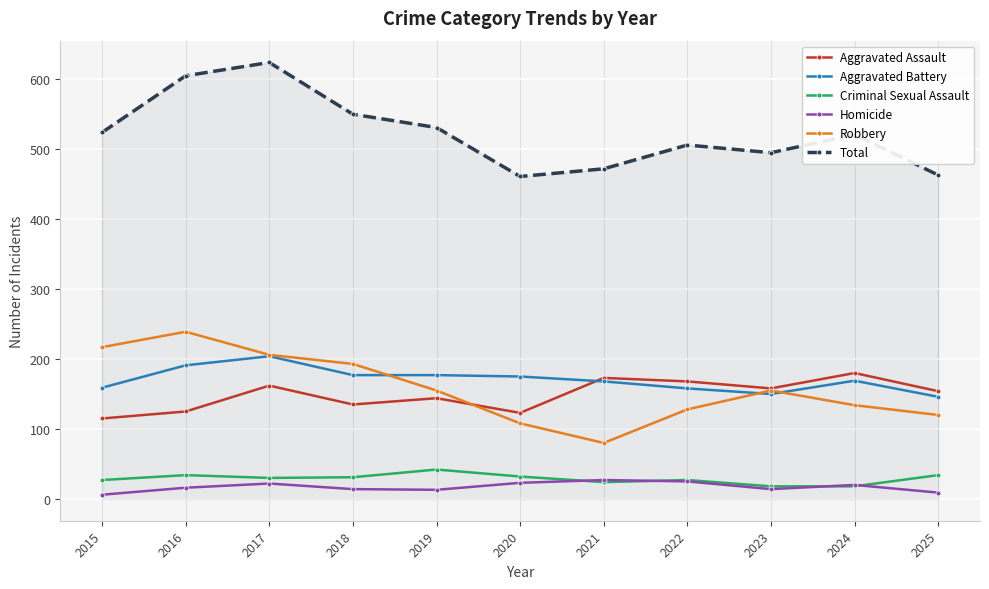

How many distinct data groups are displayed?

6